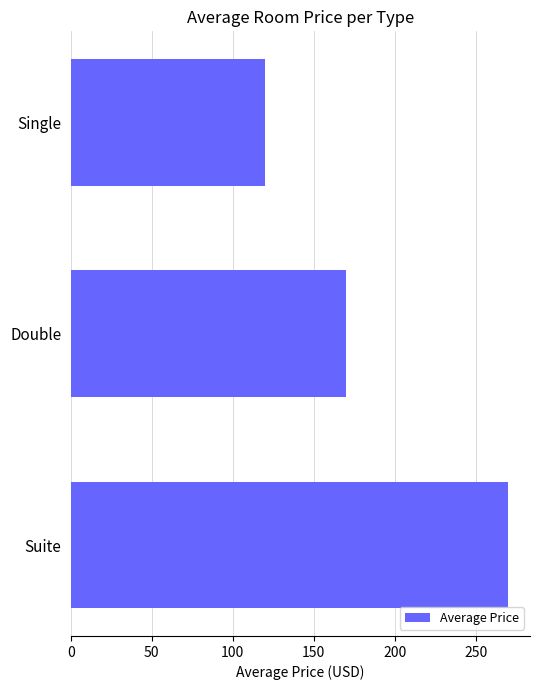

Reading top to bottom, transcribe all the data shown in this chart.

Single=120	Double=170	Suite=270